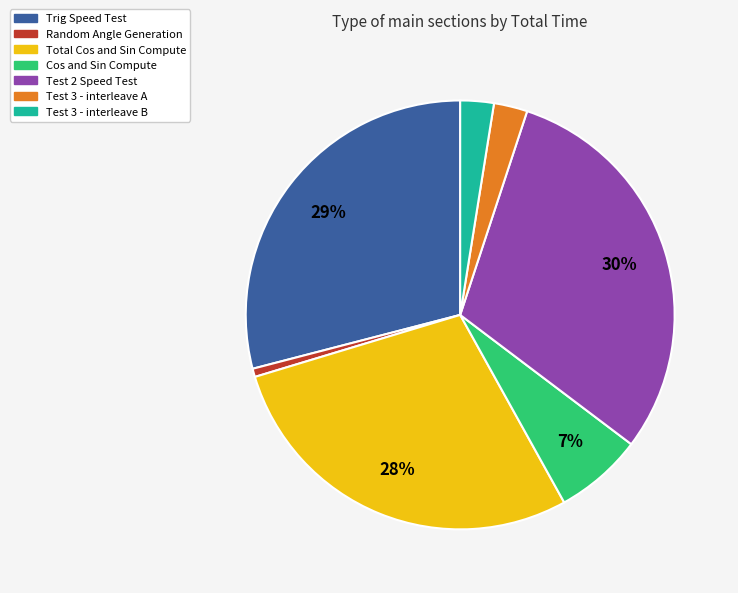

What percentage is the Test 3 - interleave A slice, to the nearest percent?

3%